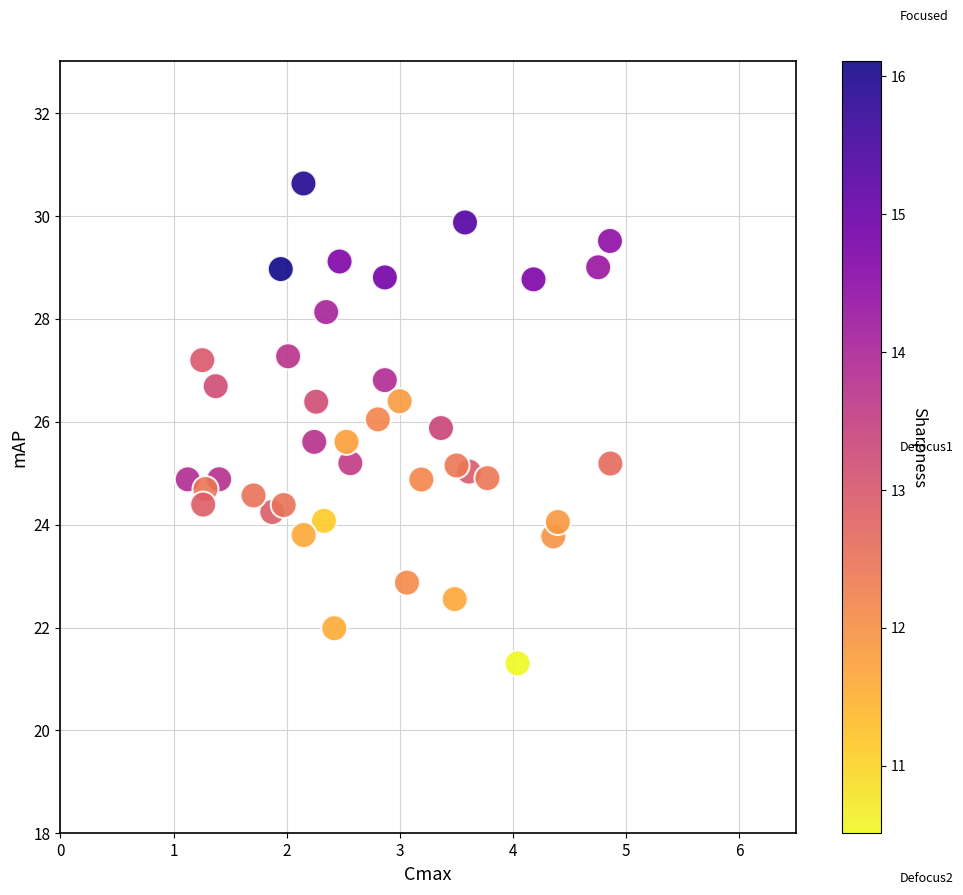

What is the range of Y values (max minus min)?

9.3